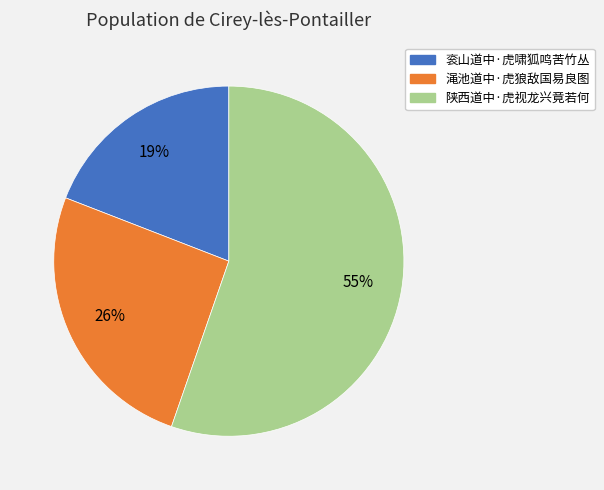

Does 渑池道中·虎狼敌国易良图 account for over 50% of the chart?

No